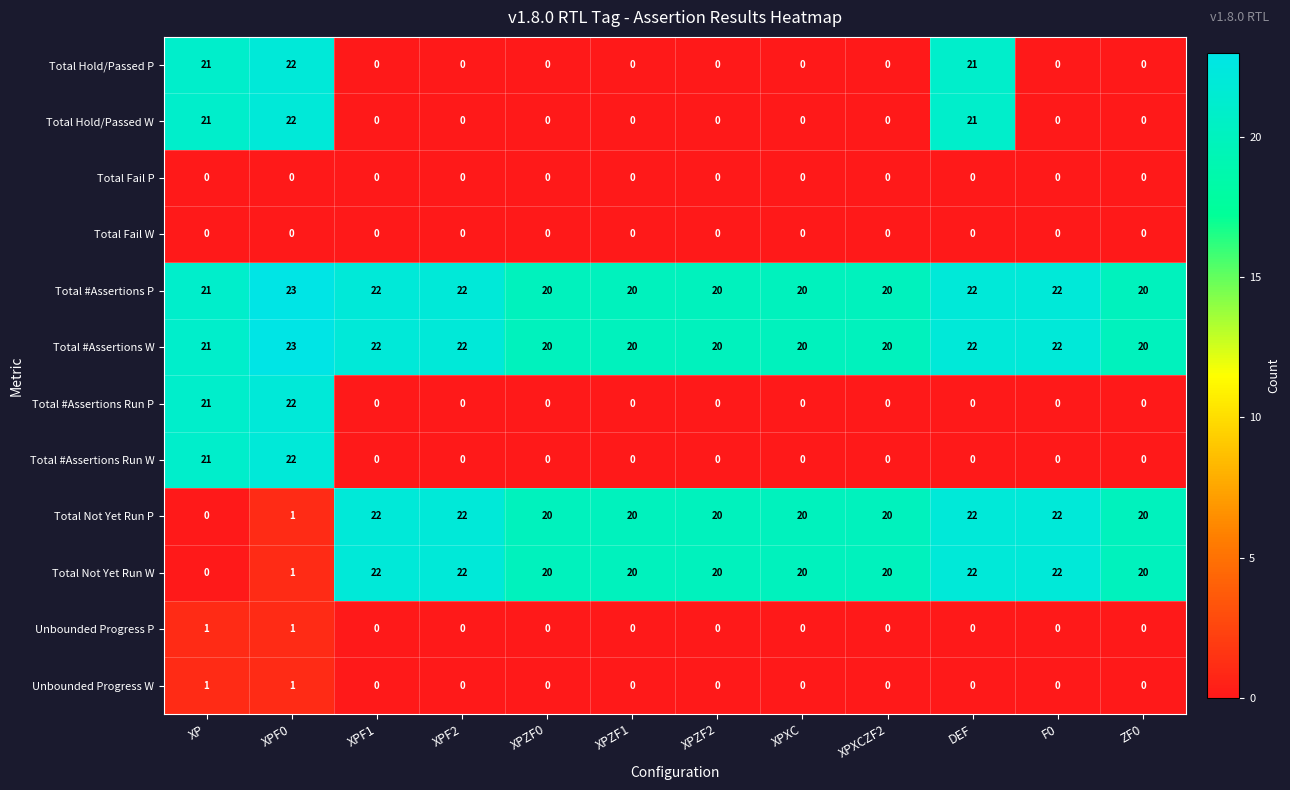

Is the value of Total #Assertions P at XPXCZF2 greater than the value of Total Hold/Passed W at XPZF0?

Yes